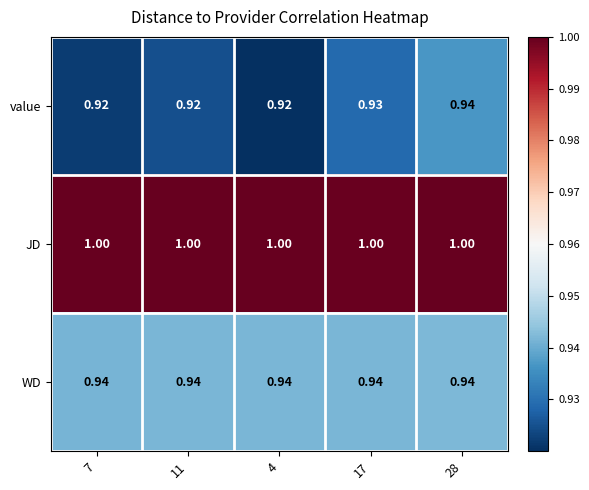

Which series has the largest range (max minus min)?

value